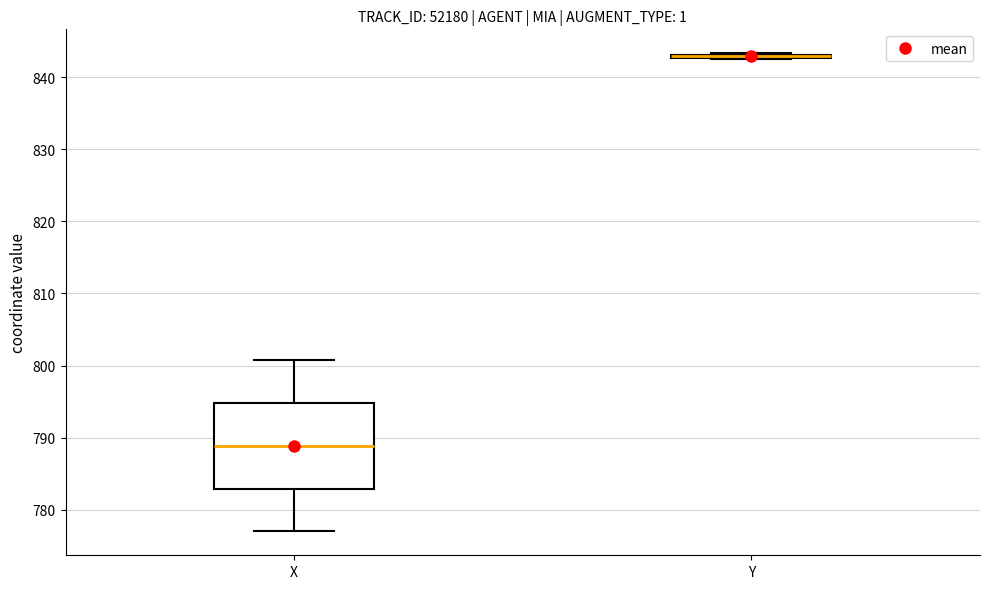

Where is the lower edge of the box for X on the y-axis? The values are not printed on the chart, so give them approximately, as read against the axis.

783